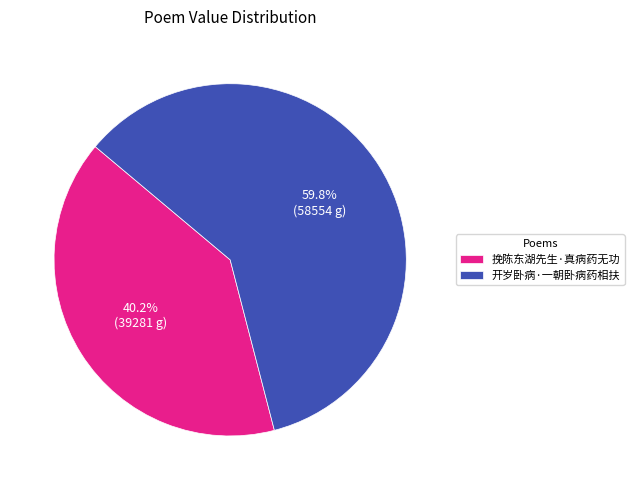

Which slice represents more than half of the pie?

开岁卧病·一朝卧病药相扶